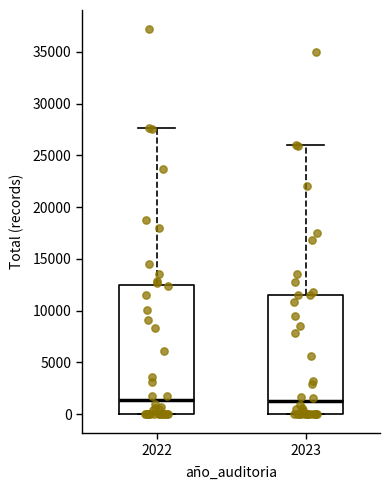

Reading left to right, transcribe this box plot: for each box, give where its median line is, the range the box spans, and where its two whiskers end, as read against the y-axis. The values are not printed on the chart, so give them approximately, as read against the axis.

2022: median 1500, box 0 to 12500, whiskers 0 to 27500
2023: median 1000, box 0 to 11500, whiskers 0 to 26000